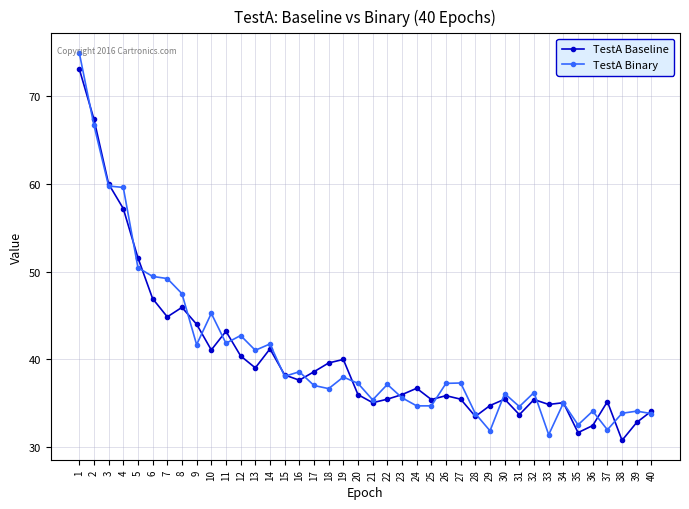

What is the difference between the maximum and minimum values in the TestA Baseline series?

42.2